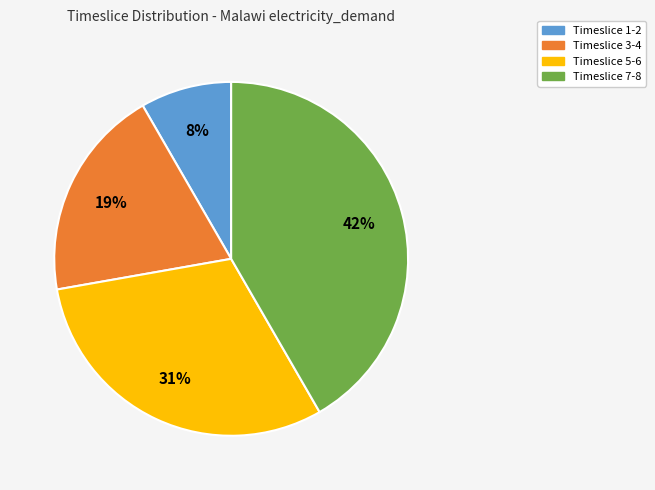

Which category has the biggest portion of the pie?

Timeslice 7-8